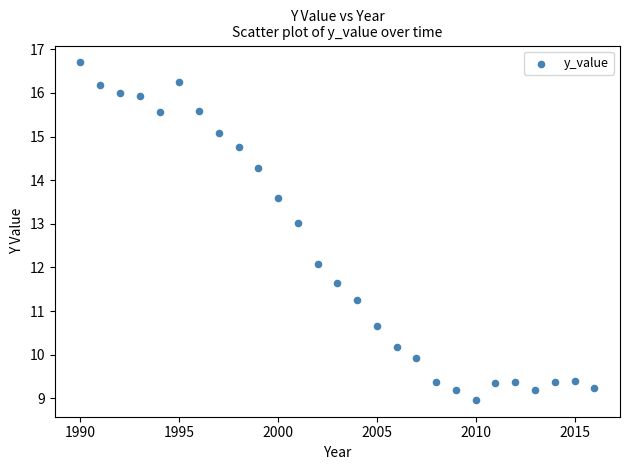

What is the range of Y values (max minus min)?

7.7